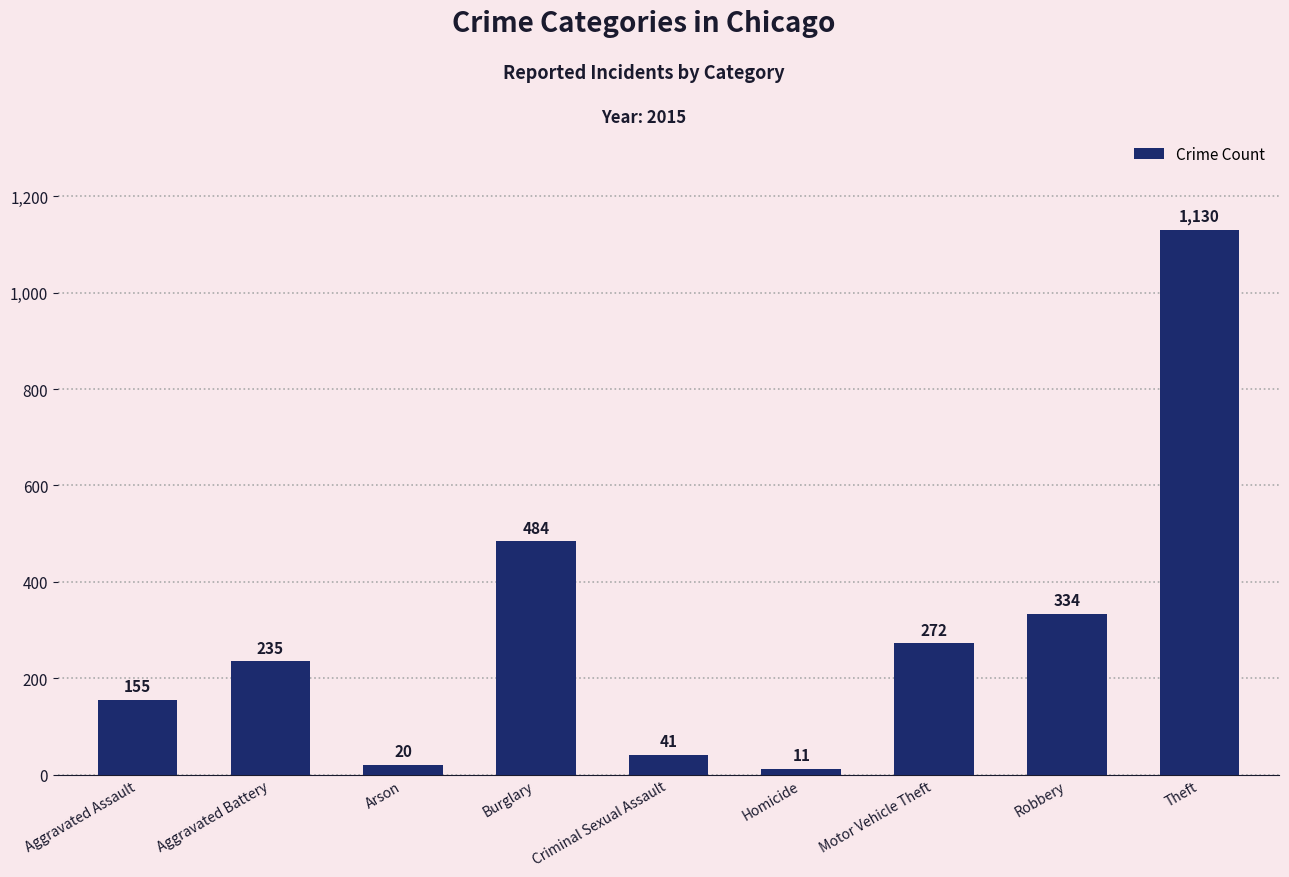

Approximately how many times larger is the value at Aggravated Assault compared to Robbery?

0.5